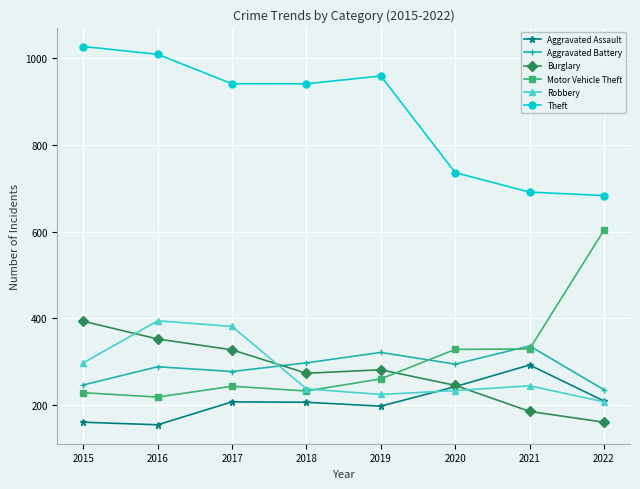

How many data points in Burglary are less than 281?

4